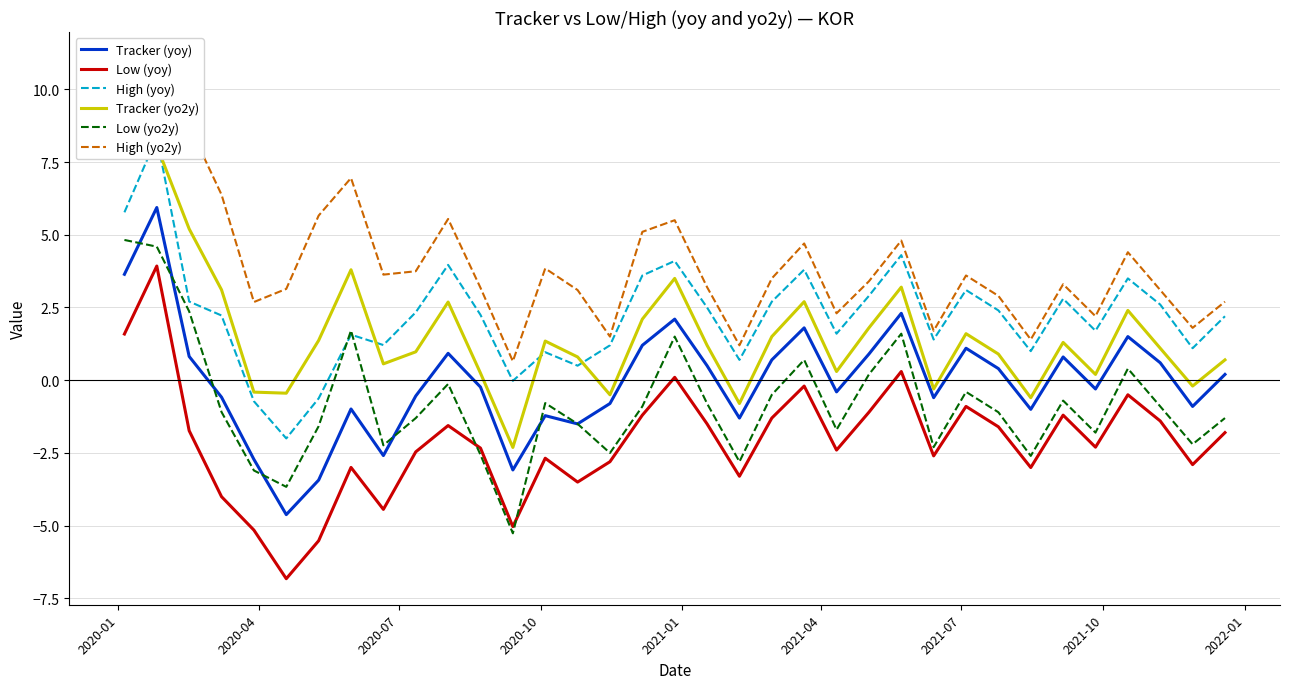

Which series ends up on top after the final intersection of High (yoy) and Tracker (yo2y)?

High (yoy)